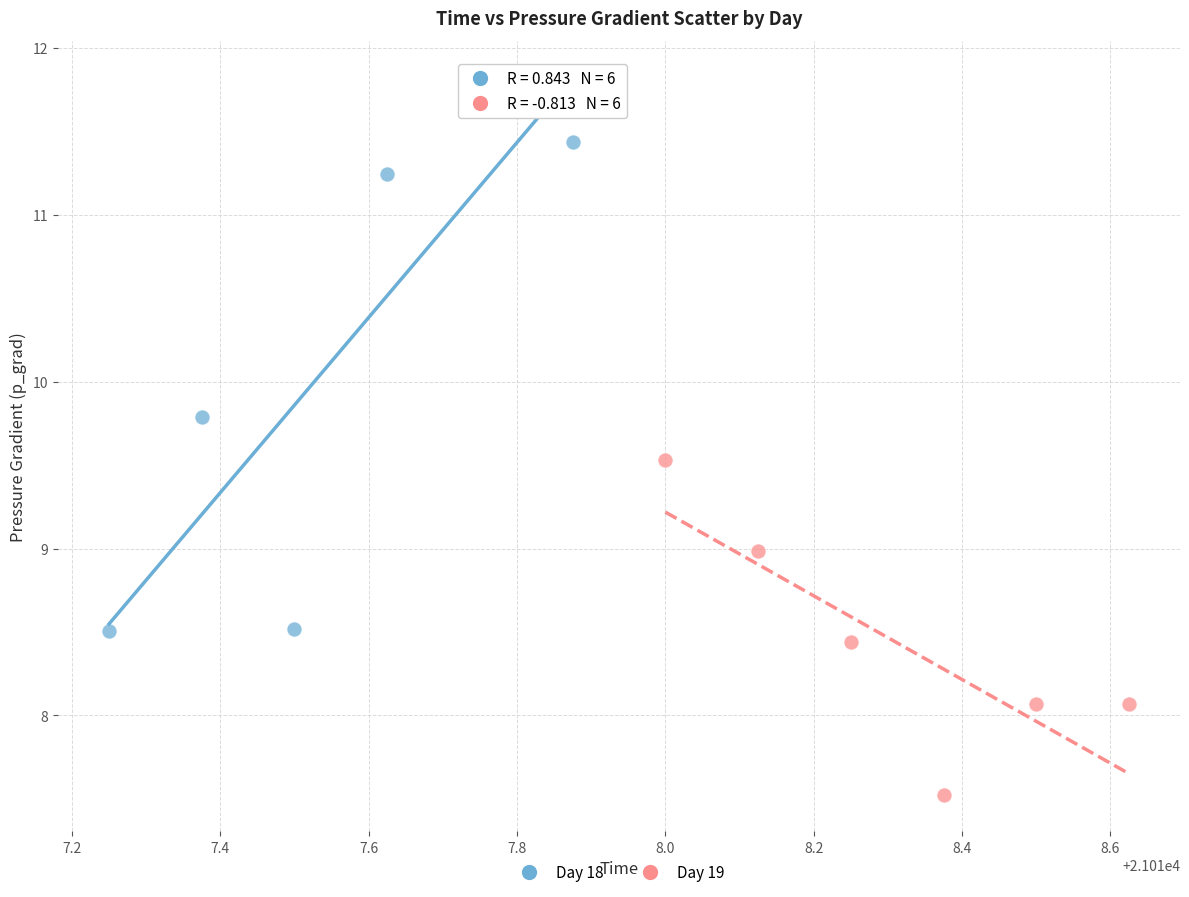

Which series contains the highest Y value?

Day 18